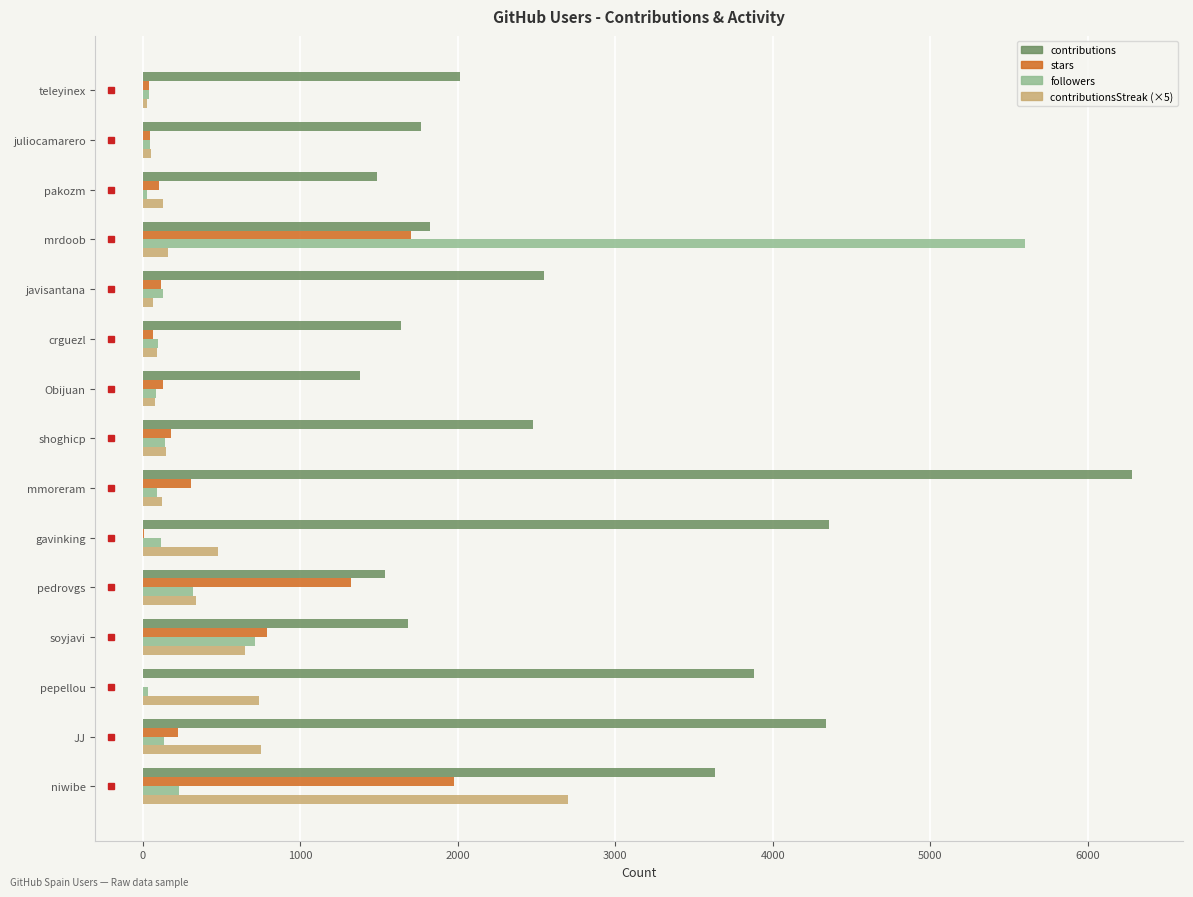

Where is followers nearest to the value 2813?

soyjavi